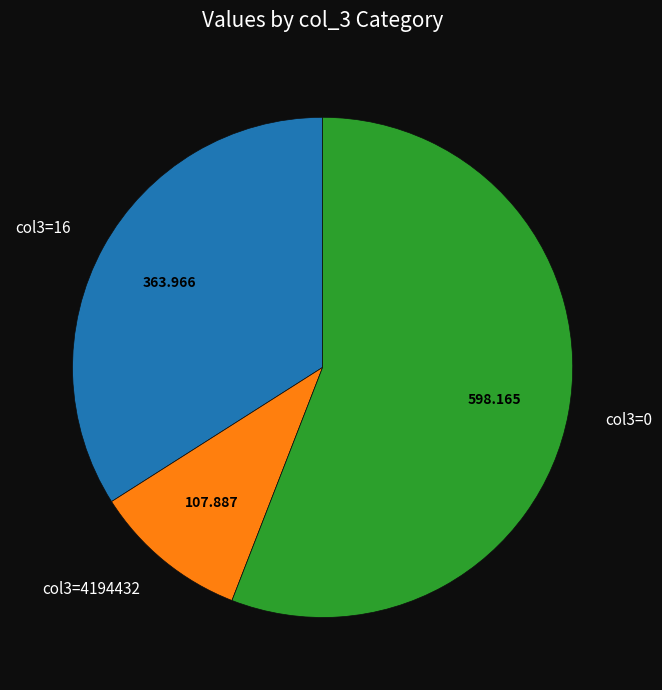

Does any single category account for the majority?

Yes